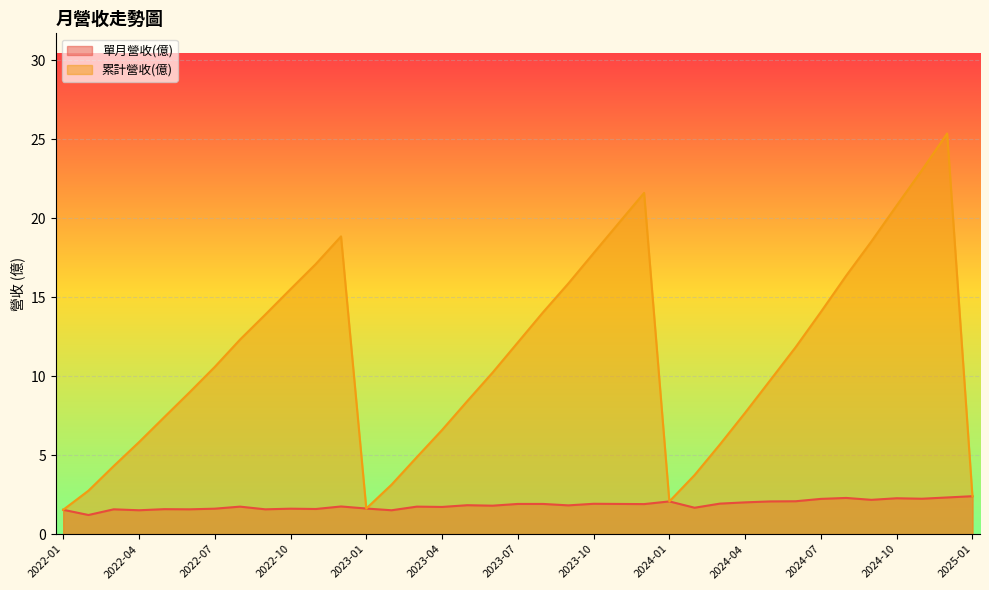

Does the chart display data point markers on the line(s)?

No